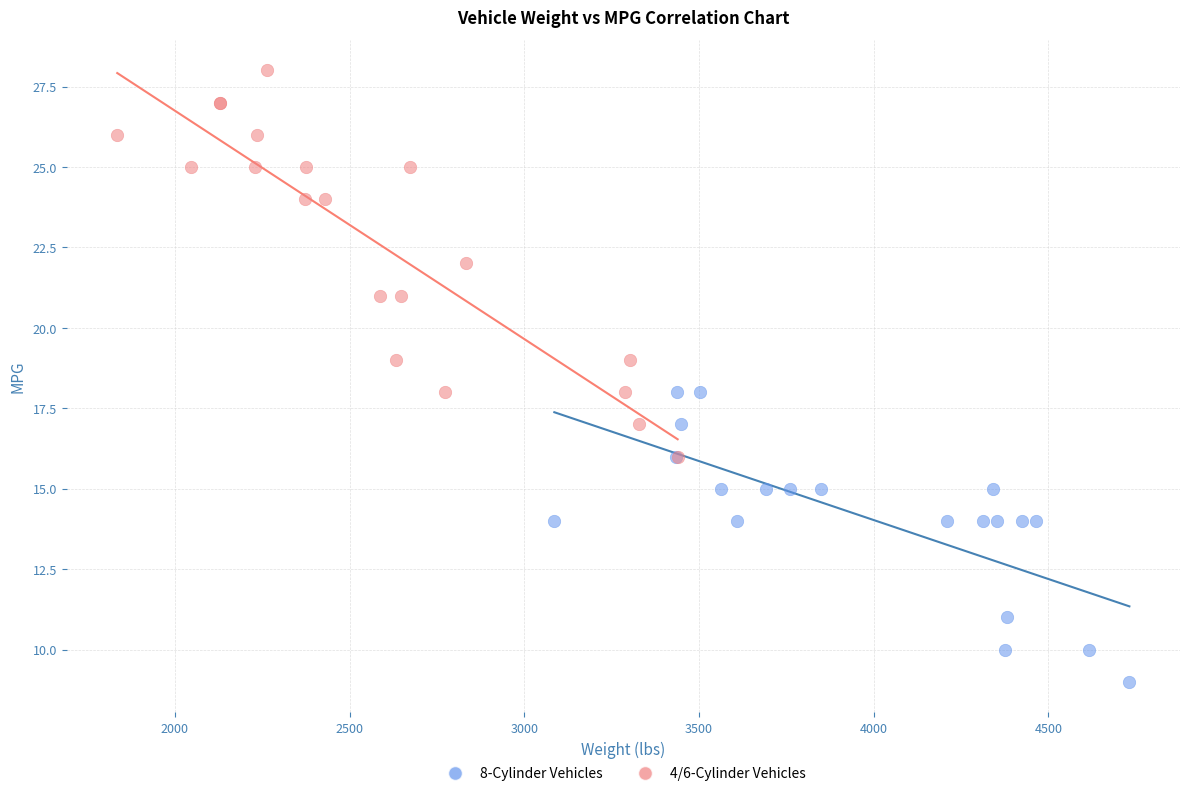

What are all the series names shown in the legend?

8-Cylinder Vehicles, 4/6-Cylinder Vehicles